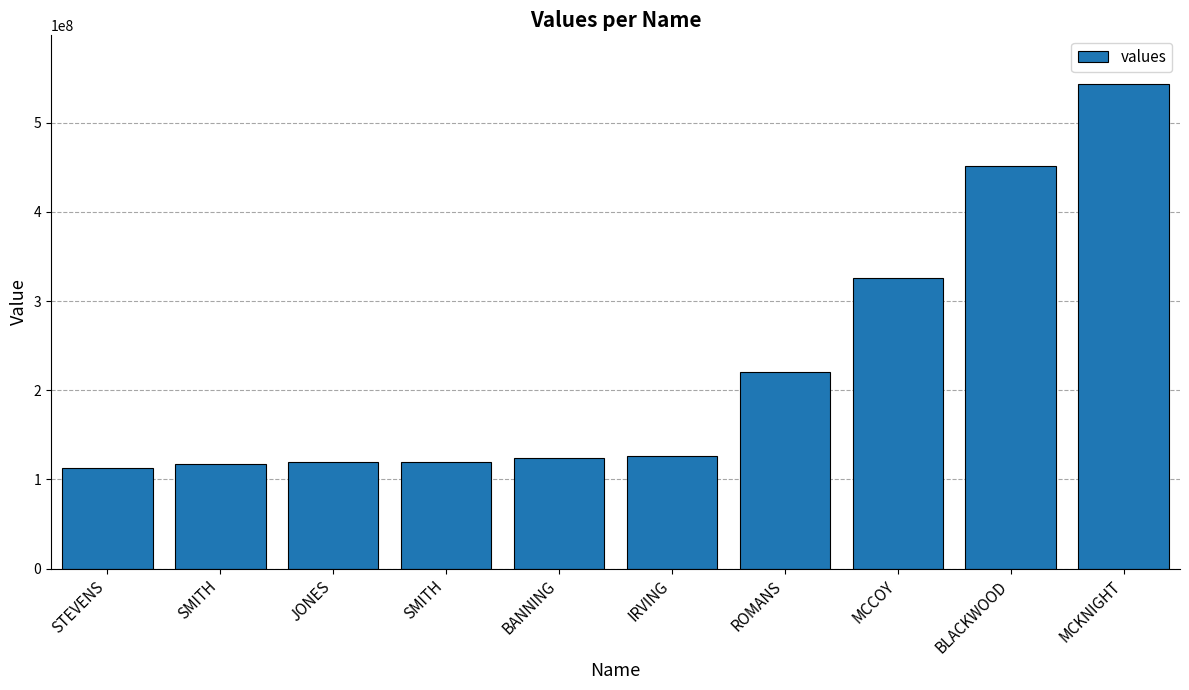

List the labels in order of value, largest first.

MCKNIGHT, BLACKWOOD, MCCOY, ROMANS, IRVING, BANNING, SMITH, JONES, SMITH, STEVENS